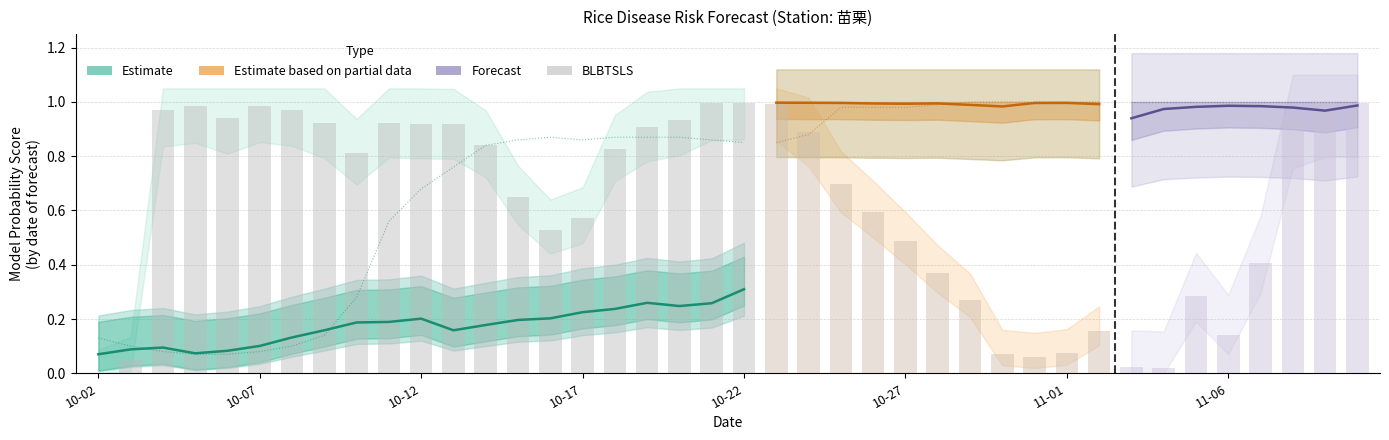

What is the label of the 27th bar from the left?

2025-10-28